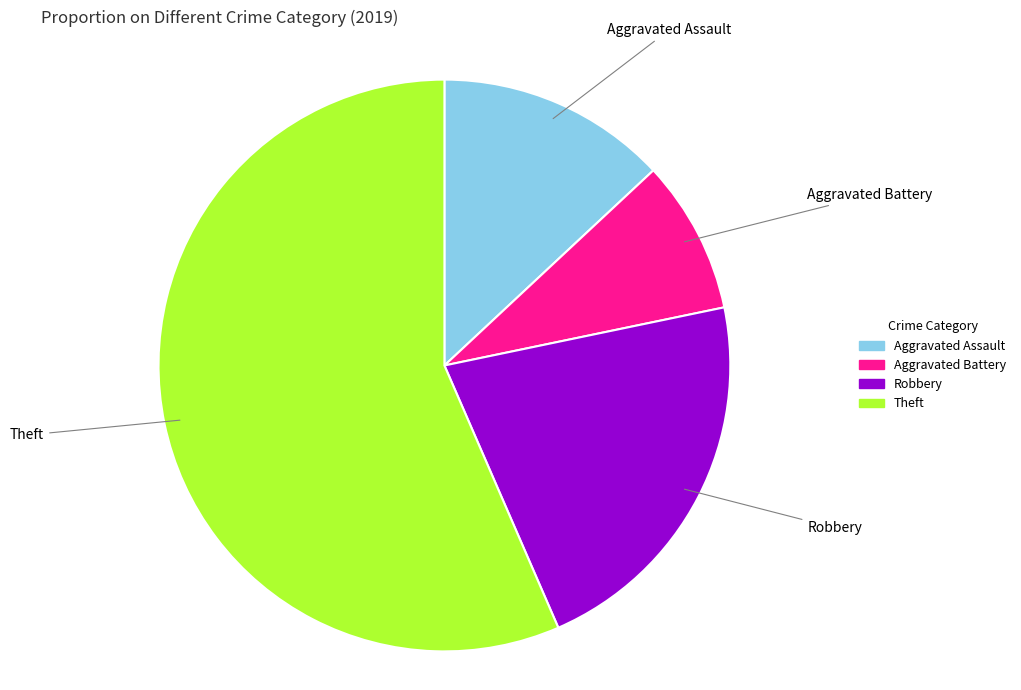

Count the number of slices in the pie.

4